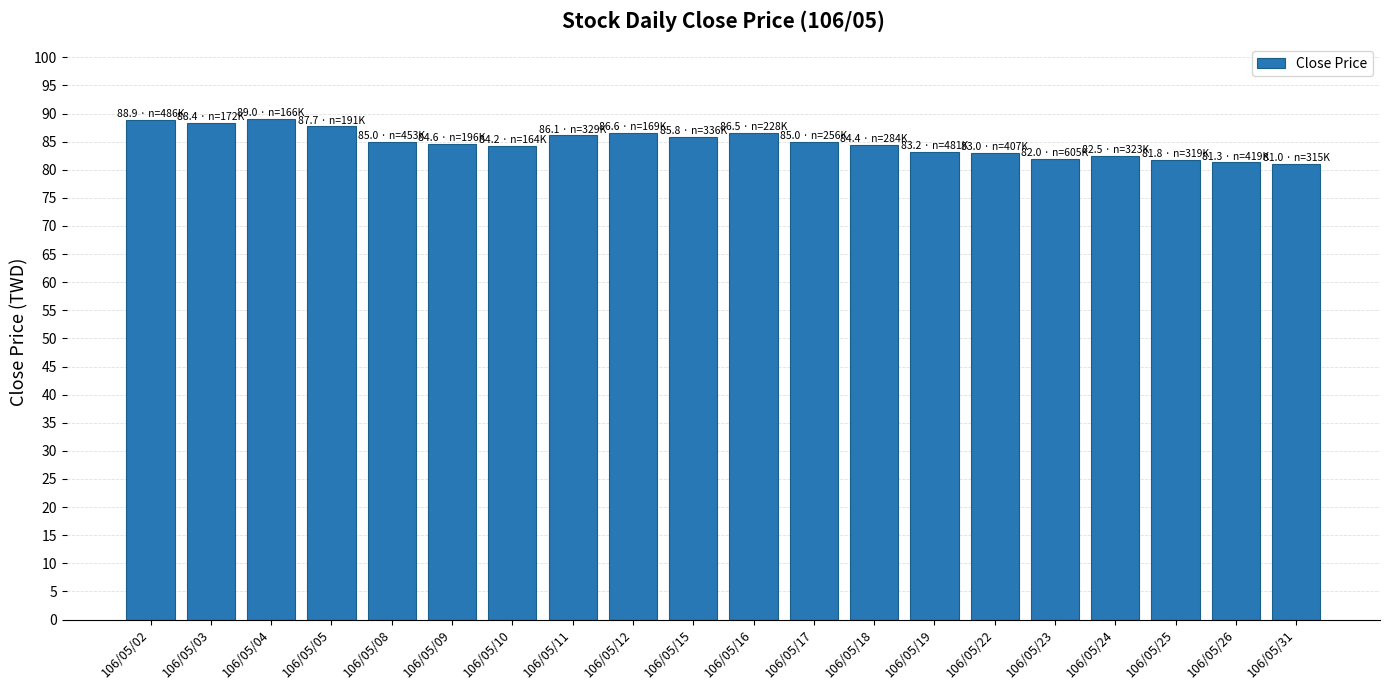

Are the bars grouped side by side (vs. stacked)?

No